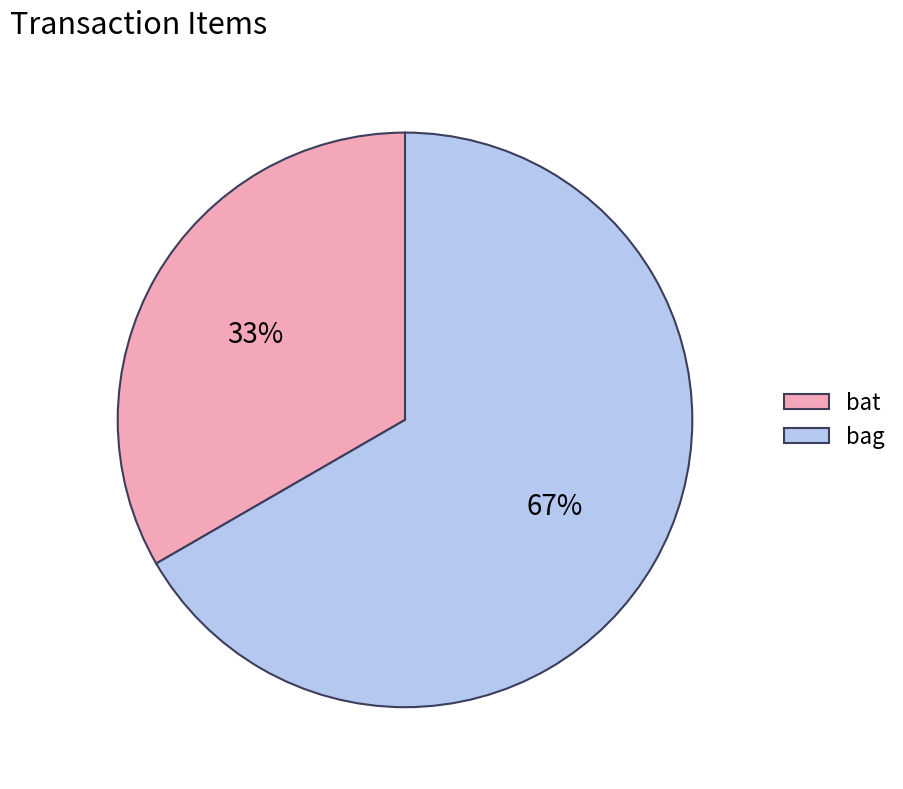

Count the number of slices in the pie.

2